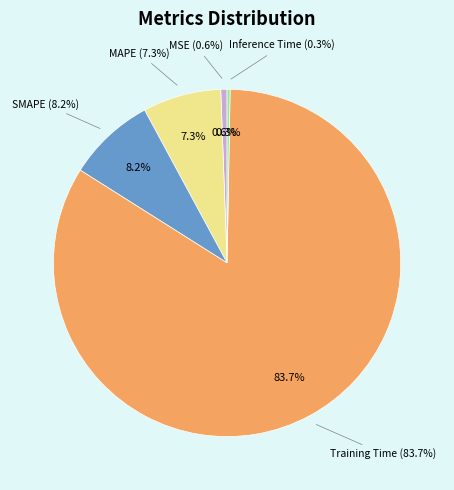

Combined, do Inference Time and SMAPE account for over 50%?

No